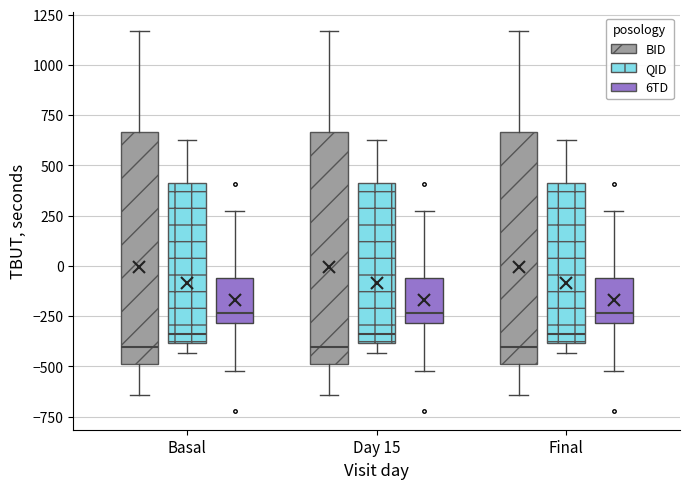

Reading left to right, read every box against the y-axis: the position of its median line, the range the box covers, and the ends of its whiskers. The values are not printed on the chart, so give them approximately, as read against the axis.

Basal (BID): median -400, box -500 to 650, whiskers -650 to 1150
Basal (QID): median -350, box -400 to 400, whiskers -450 to 650
Basal (6TD): median -250, box -300 to -50, whiskers -500 to 250
Day 15 (BID): median -400, box -500 to 650, whiskers -650 to 1150
Day 15 (QID): median -350, box -400 to 400, whiskers -450 to 650
Day 15 (6TD): median -250, box -300 to -50, whiskers -500 to 250
Final (BID): median -400, box -500 to 650, whiskers -650 to 1150
Final (QID): median -350, box -400 to 400, whiskers -450 to 650
Final (6TD): median -250, box -300 to -50, whiskers -500 to 250